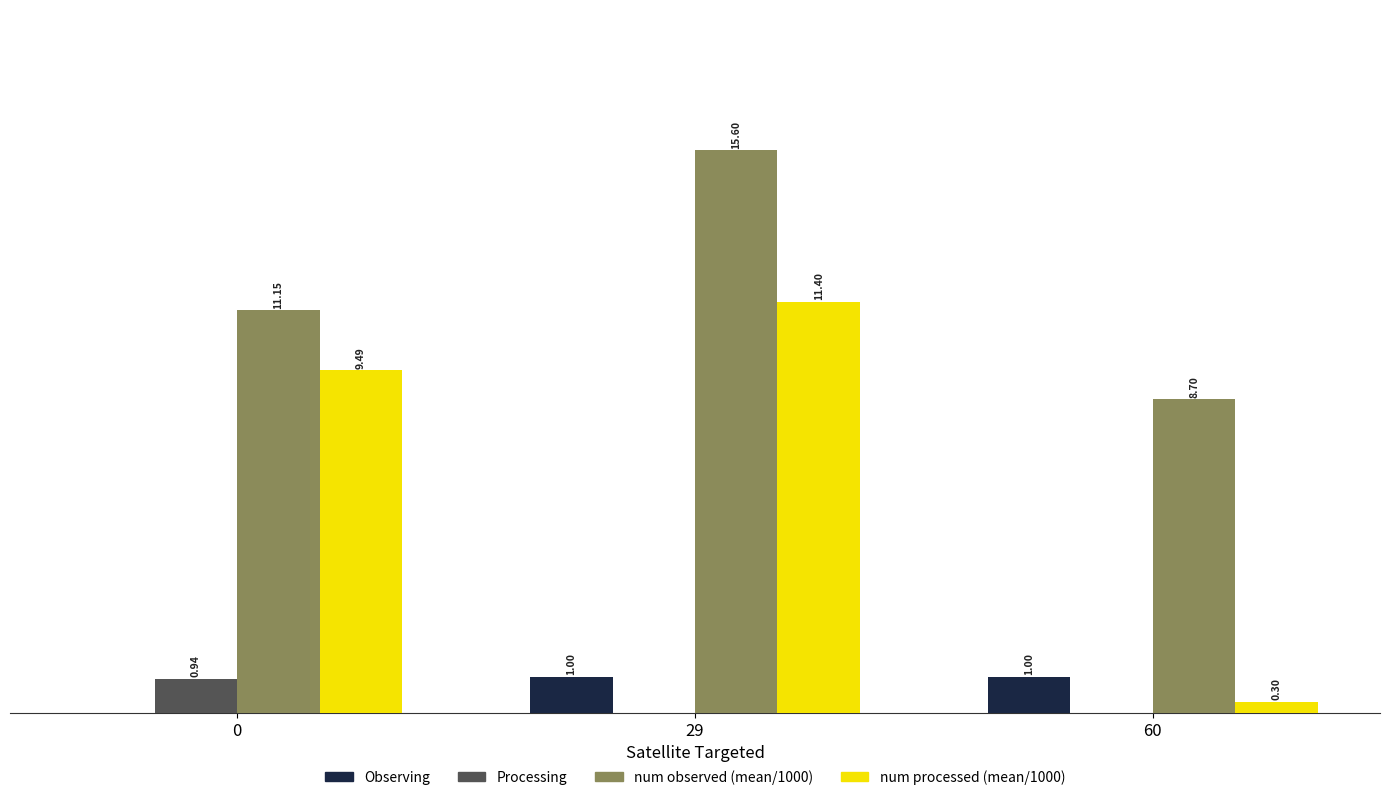

Which series has the largest total across all categories?

num observed (mean/1000)